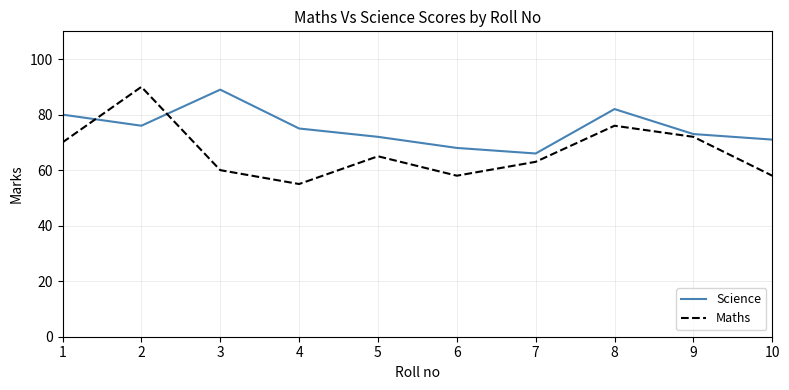

What are all the series names shown in the legend?

Science, Maths